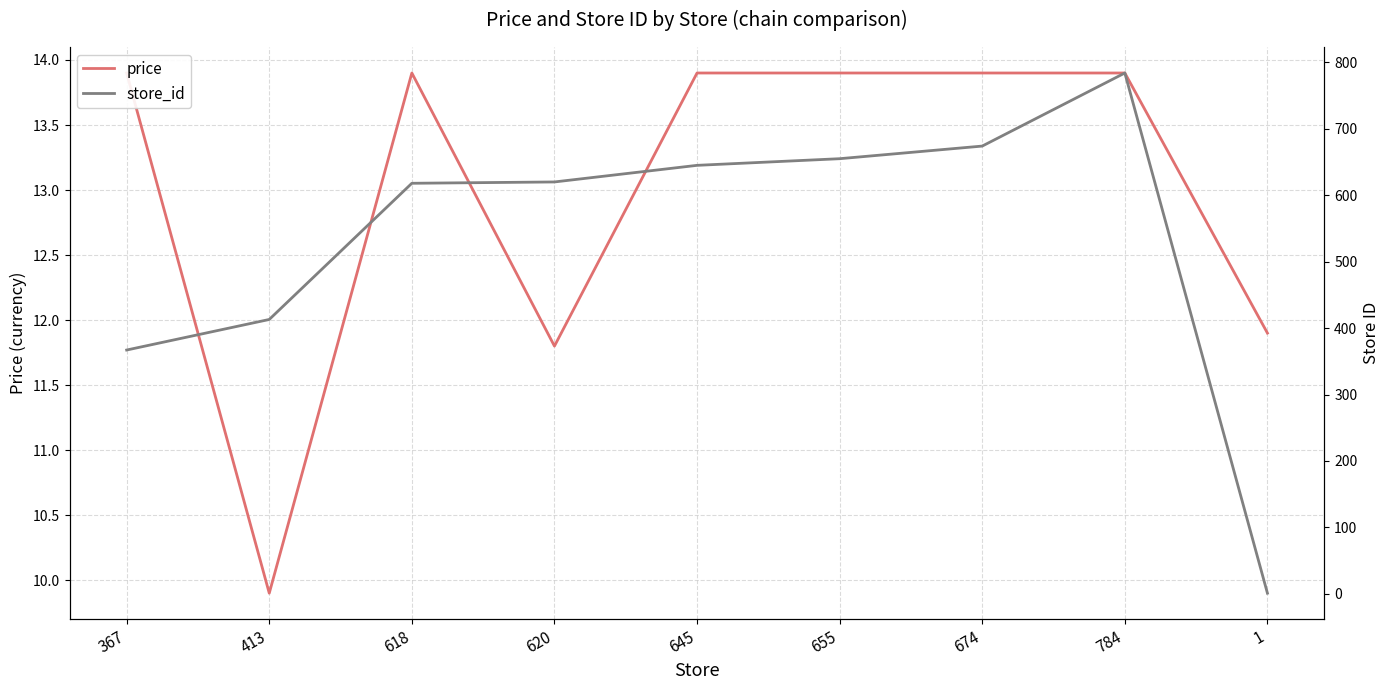

Reading right to left, list all the values displayed in this chart.

price: 11.9	13.9	13.9	13.9	13.9	11.8	13.9	9.9	13.9
store_id: 1.0	784.0	674.0	655.0	645.0	620.0	618.0	413.0	367.0